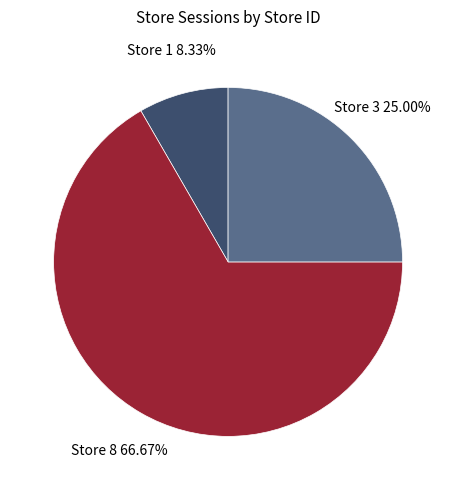

To the nearest percent, what percentage of the pie is Store 3?

25%